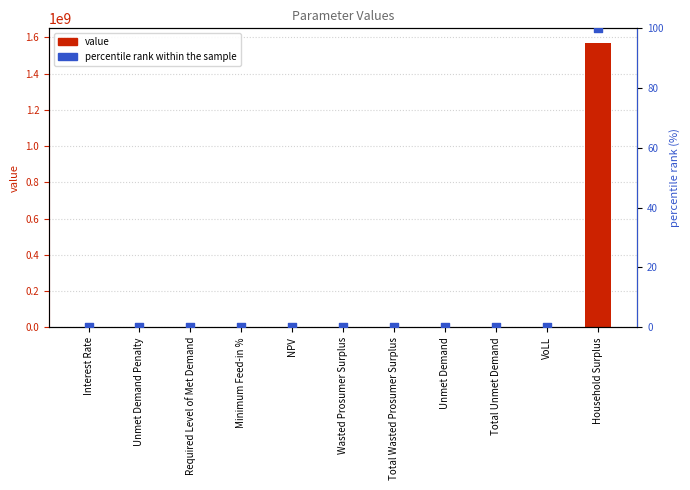

What are all the series names shown in the legend?

value, percentile rank within the sample